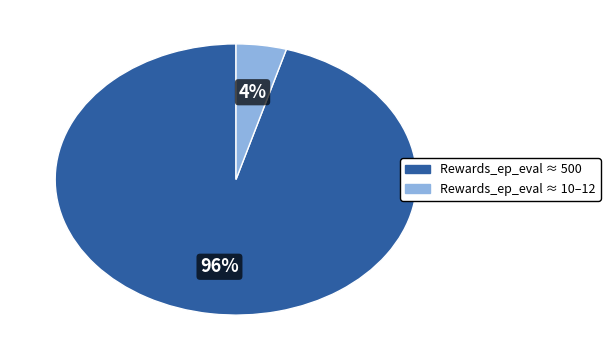

Does any single category account for the majority?

Yes